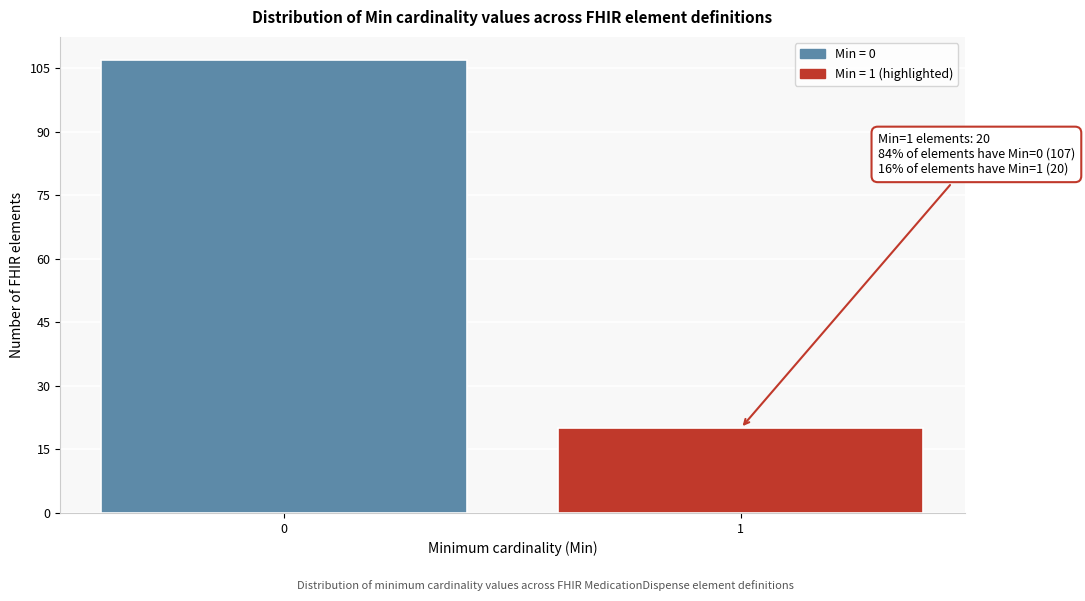

Reading right to left, what are all the values shown in this chart?

1=20	0=107